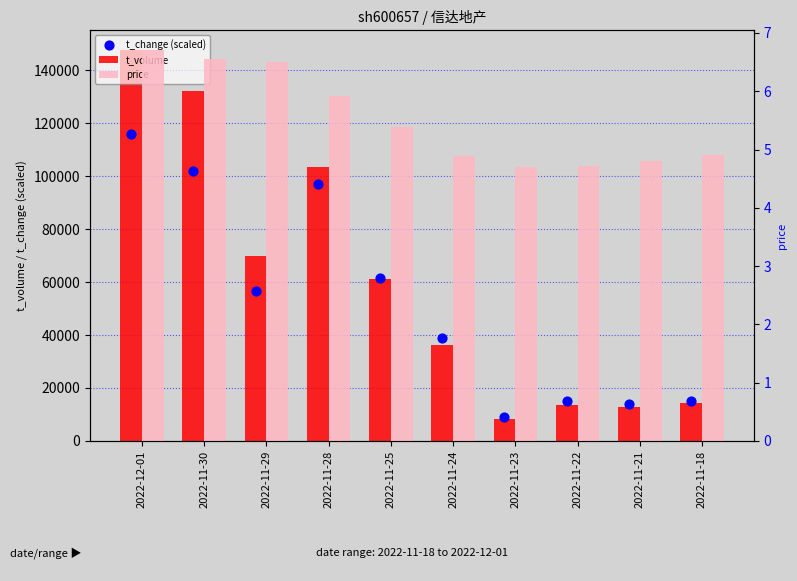

What are all the series names shown in the legend?

t_volume, t_change (scaled), price